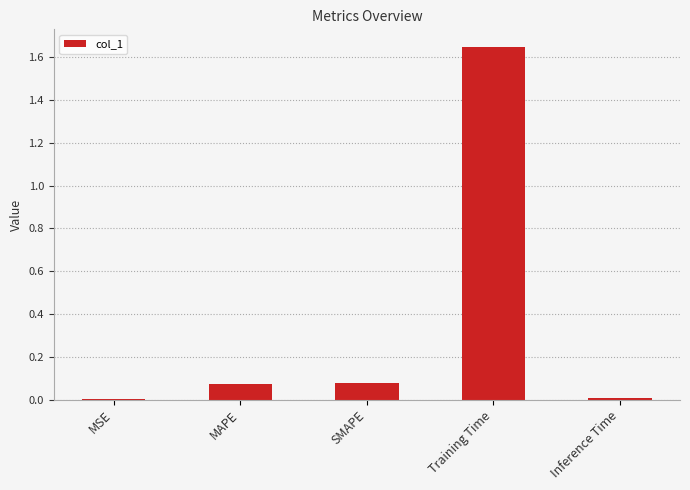

Which has a higher value, MSE or MAPE?

MAPE